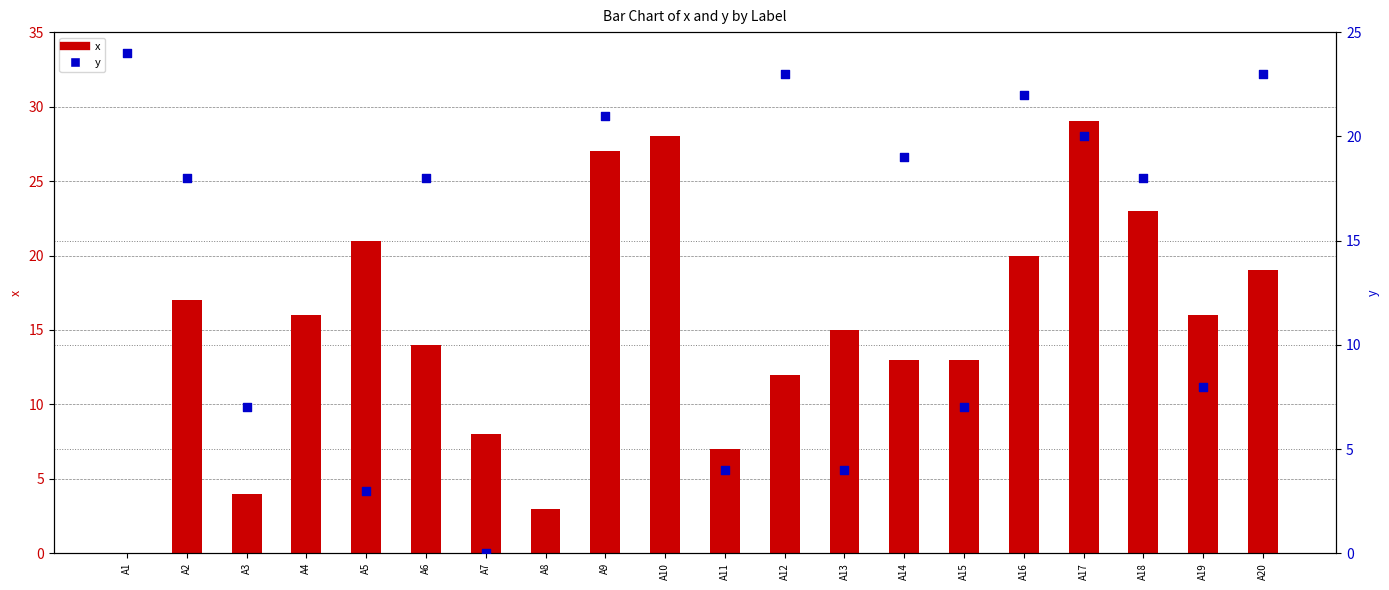

Which series has the largest Y range (max minus min)?

x